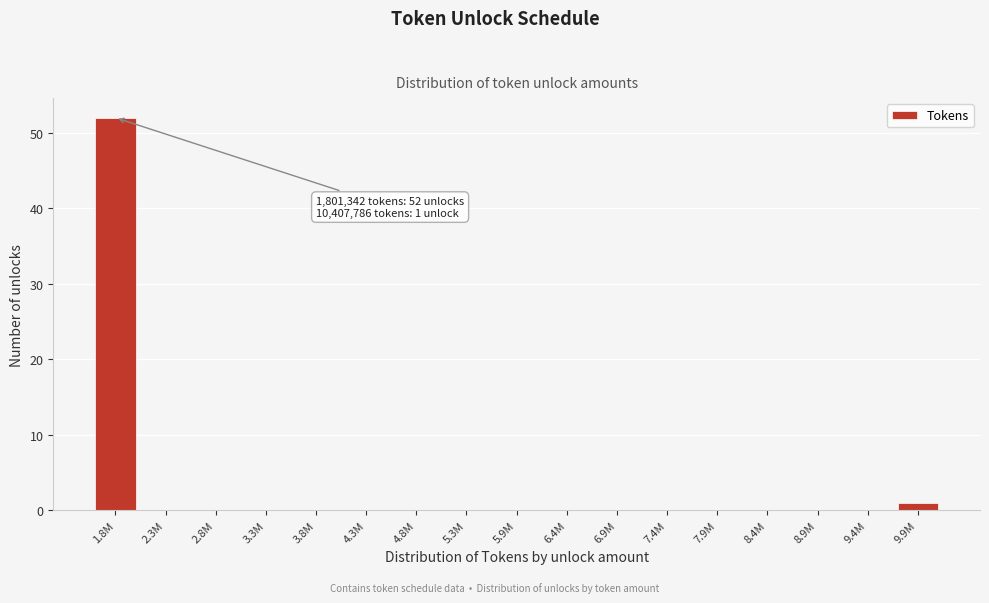

Reading right to left, transcribe all the data shown in this chart.

9.9M=1	9.4M=0	8.9M=0	8.4M=0	7.9M=0	7.4M=0	6.9M=0	6.4M=0	5.9M=0	5.3M=0	4.8M=0	4.3M=0	3.8M=0	3.3M=0	2.8M=0	2.3M=0	1.8M=52